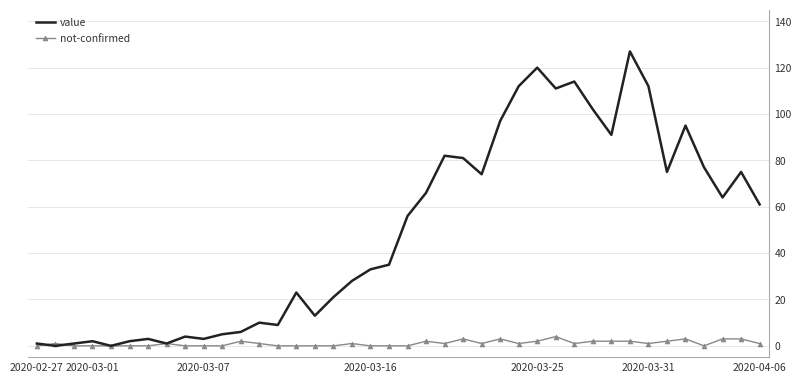

What is the sum of all not-confirmed values?

43